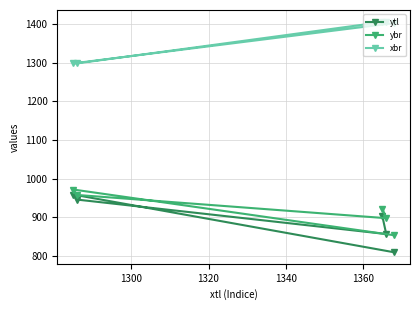

Reading right to left, extract all data points from this chart.

ytl: 810	857	903	946	959
ybr: 854	898	923	958	972
xbr: 1402	1406	1406	1298	1298